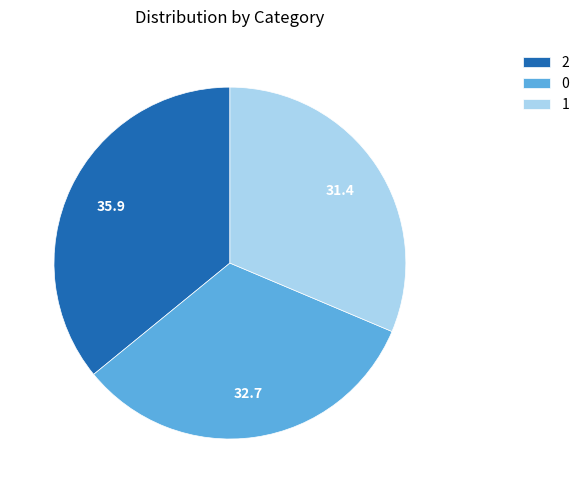

What is the smallest slice in the pie chart?

1